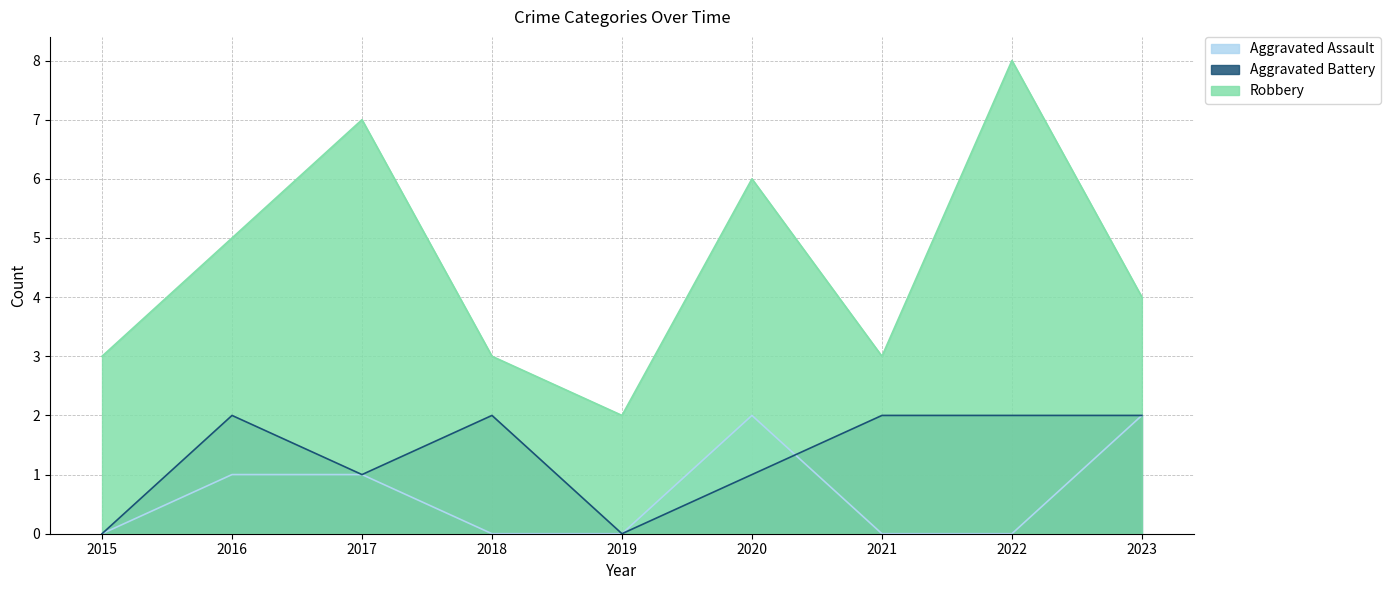

What is the difference between the Robbery values at 2017 and 2020?

1